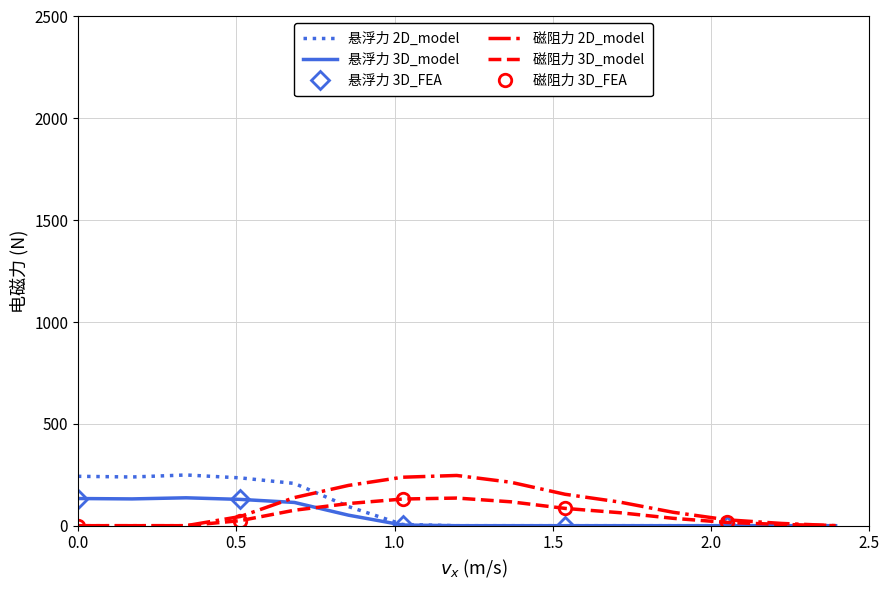

What is the maximum value for 悬浮力 2D_model?

249.0